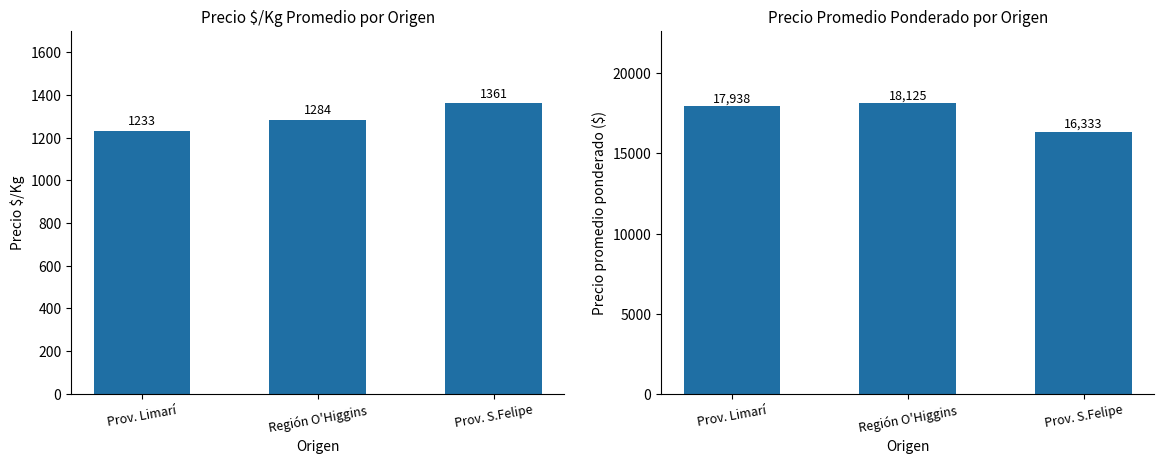

Reading left to right, extract all data points from this chart.

Precio $/Kg: Prov. Limarí=1233	Región O'Higgins=1284	Prov. S.Felipe=1361
Precio promedio ponderado: Prov. Limarí=17938	Región O'Higgins=18125	Prov. S.Felipe=16333